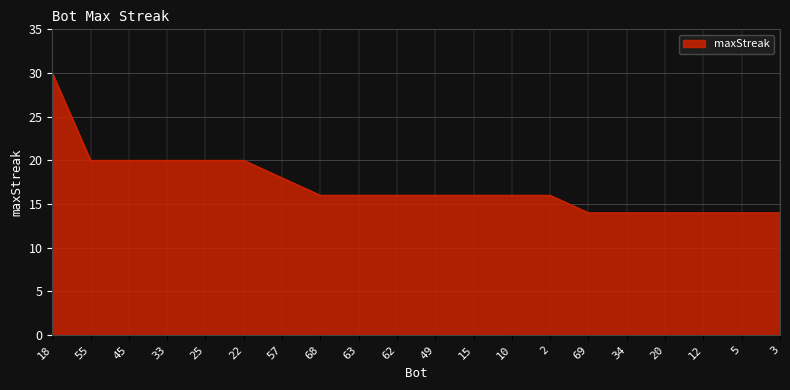

What is the sum of all values?

344